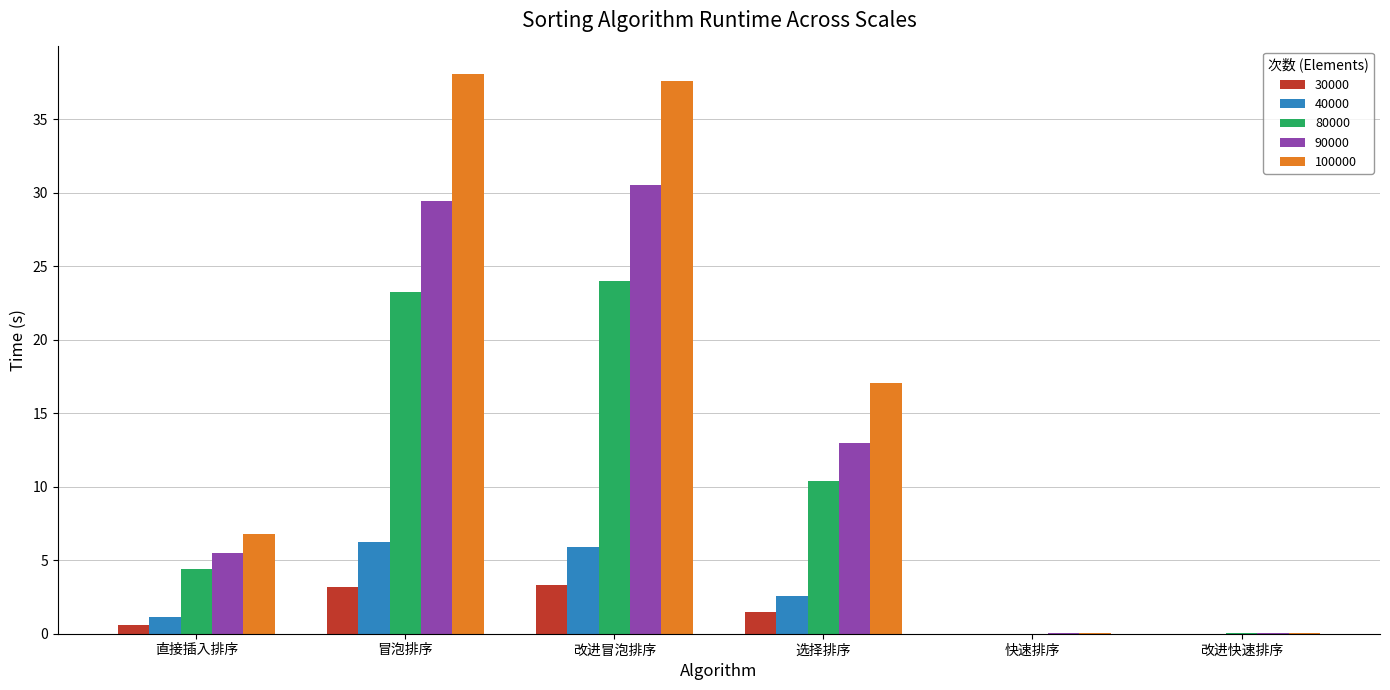

What is the maximum value shown in the chart?

38.1